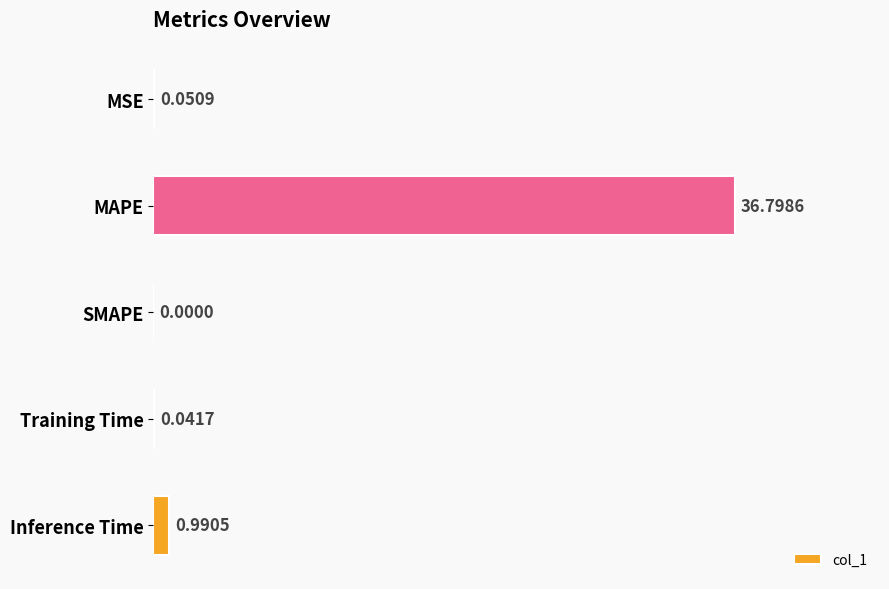

Between Inference Time and SMAPE, which is larger?

Inference Time